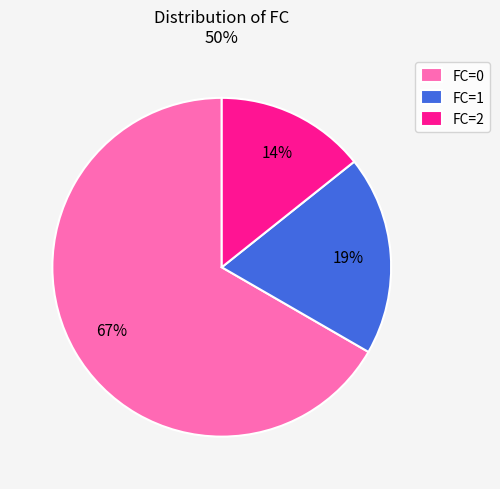

How many slices are in this pie chart?

3